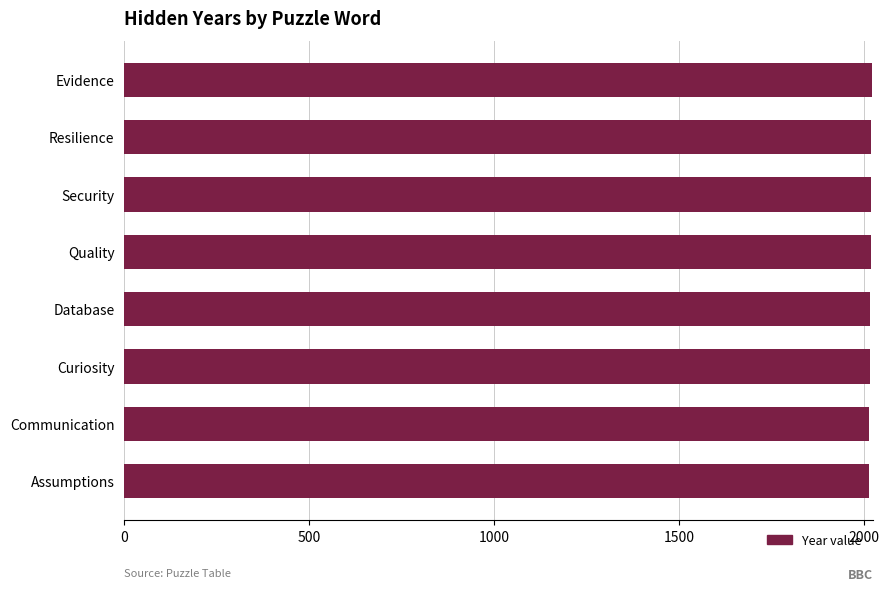

What is the average value?

2018